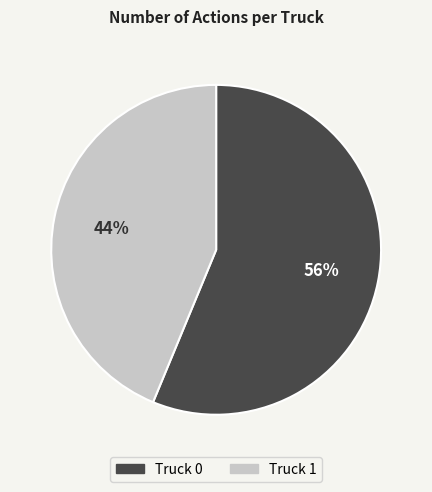

Which category has the biggest portion of the pie?

Truck 0